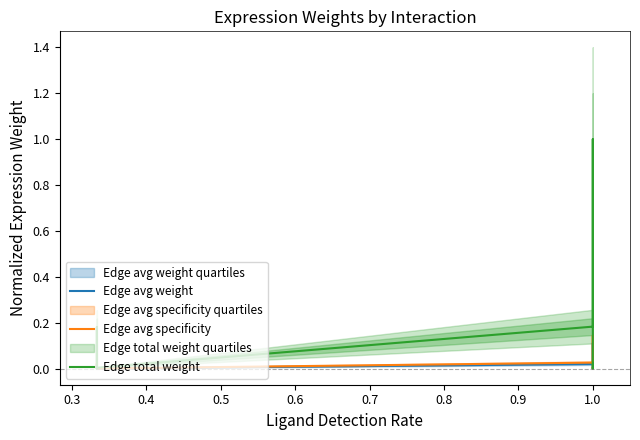

True or false: Edge total weight and Edge avg weight intersect in this chart.

False